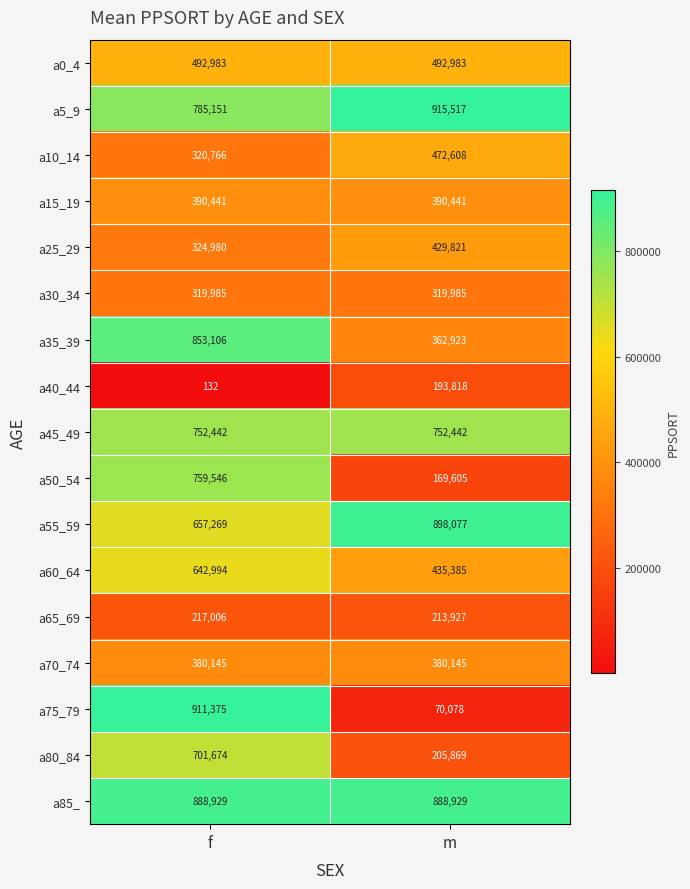

What is the maximum value for a45_49?

752442